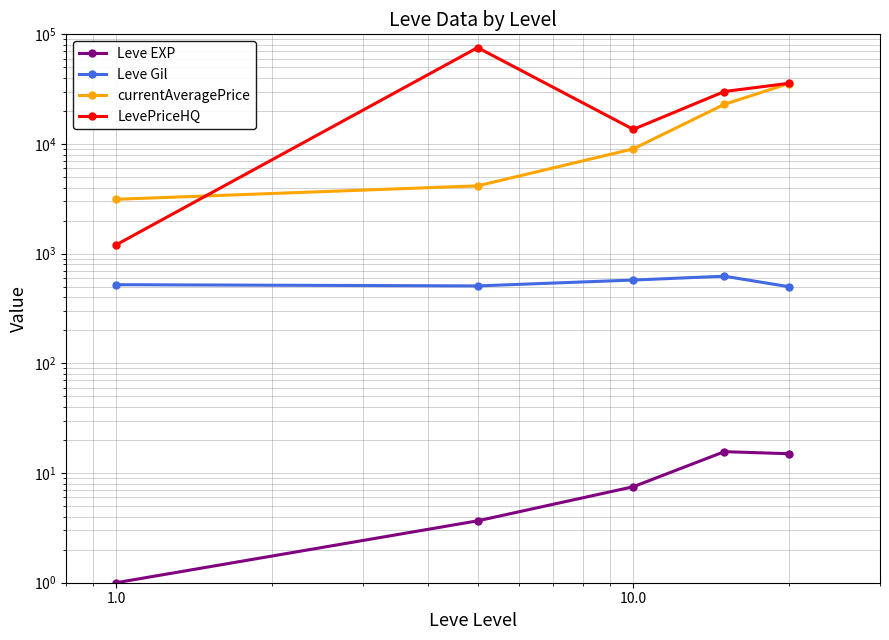

Rank the series at 0.1 from highest to lowest value.

LevePriceHQ, currentAveragePrice, Leve Gil, Leve EXP